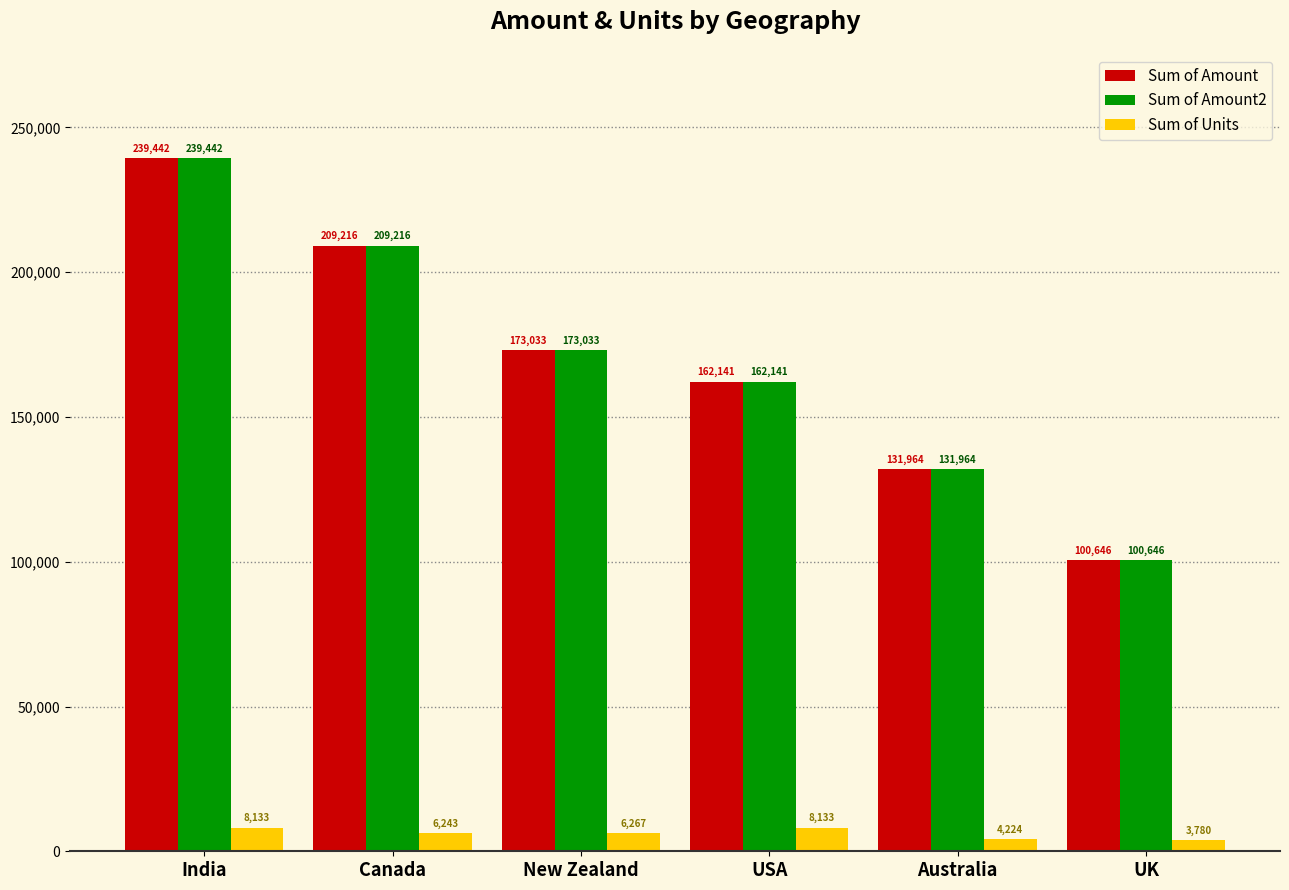

What is the lowest value of the Sum of Amount series?

100646